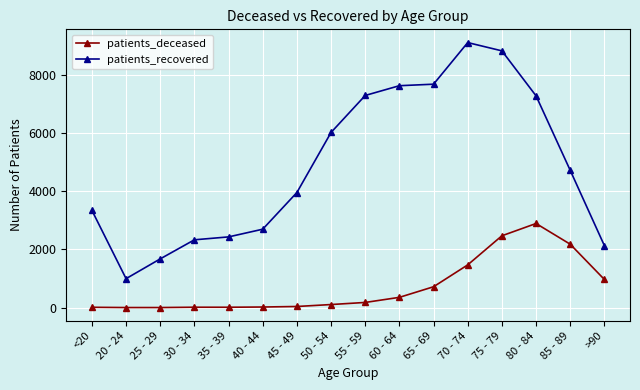

Read the patients_recovered value at 65 - 69, to the nearest 10.

7670